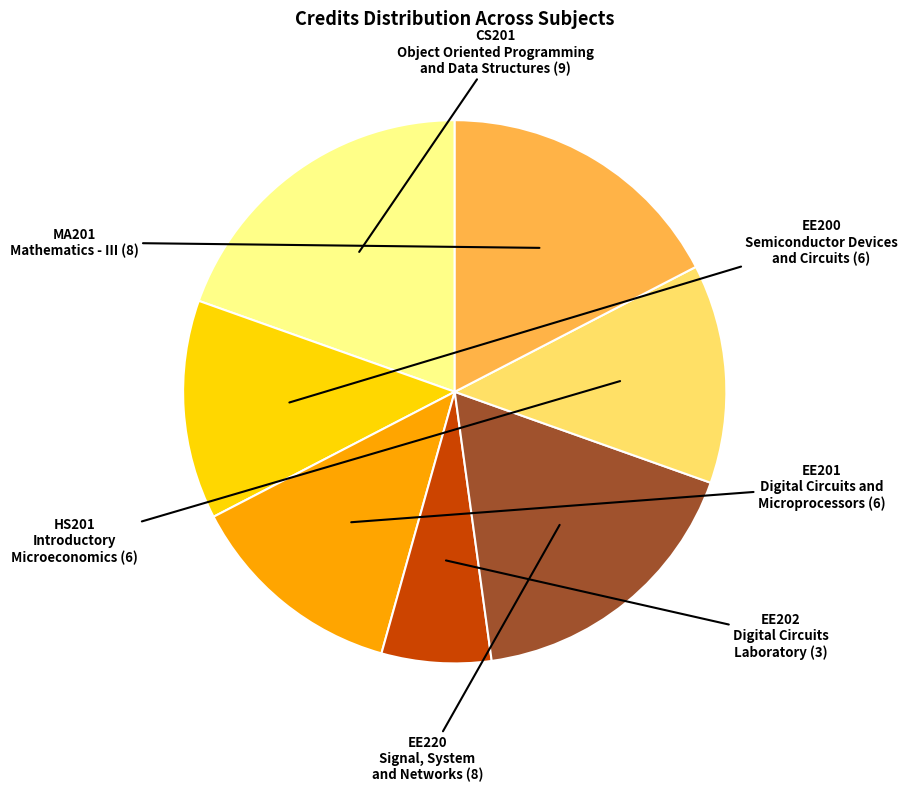

What is the largest slice in the pie chart?

CS201
Object Oriented Programming
and Data Structures (9)